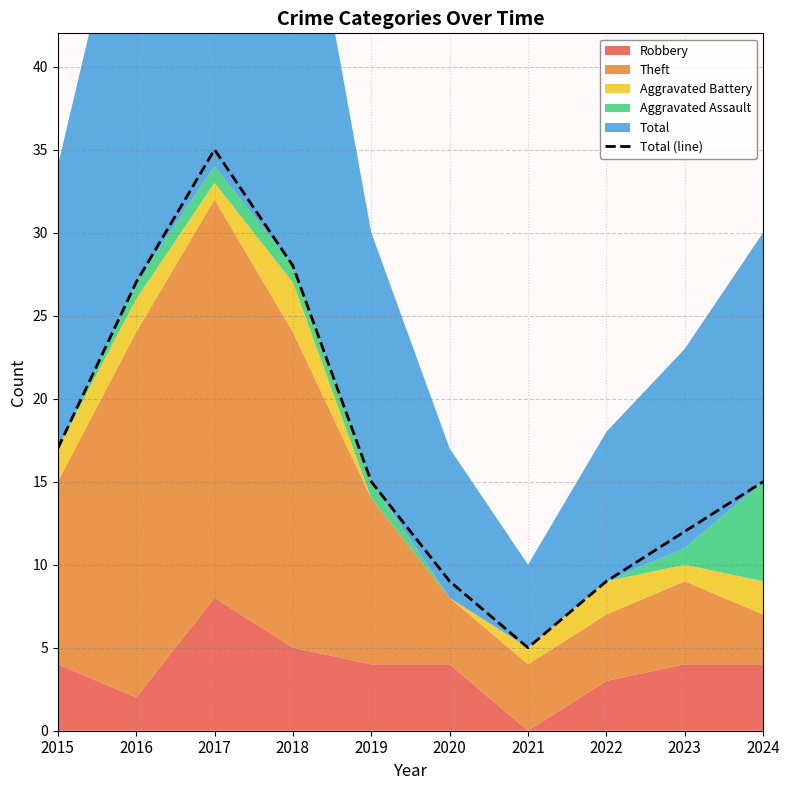

The value at 2019 is 15. True or false?

True